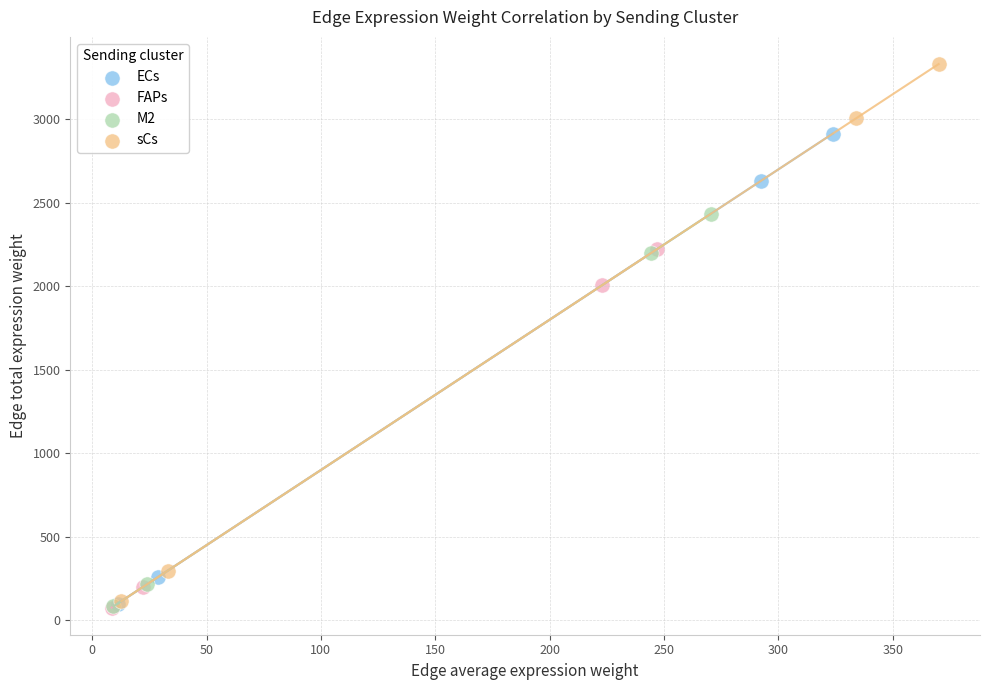

What are all the series names shown in the legend?

ECs, FAPs, M2, sCs